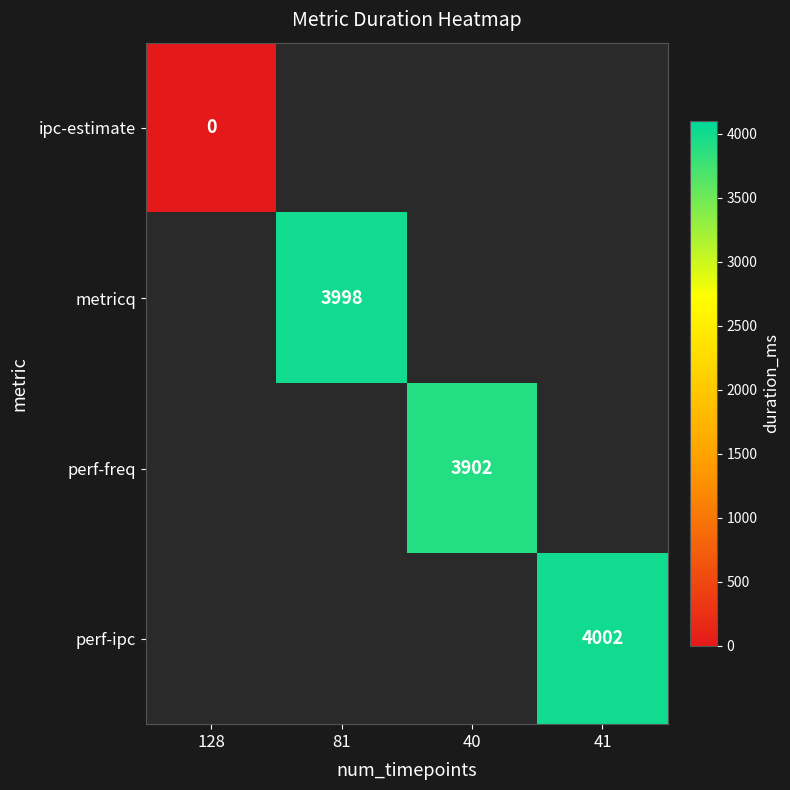

Is it true that perf-ipc equals 4002 at 41?

True